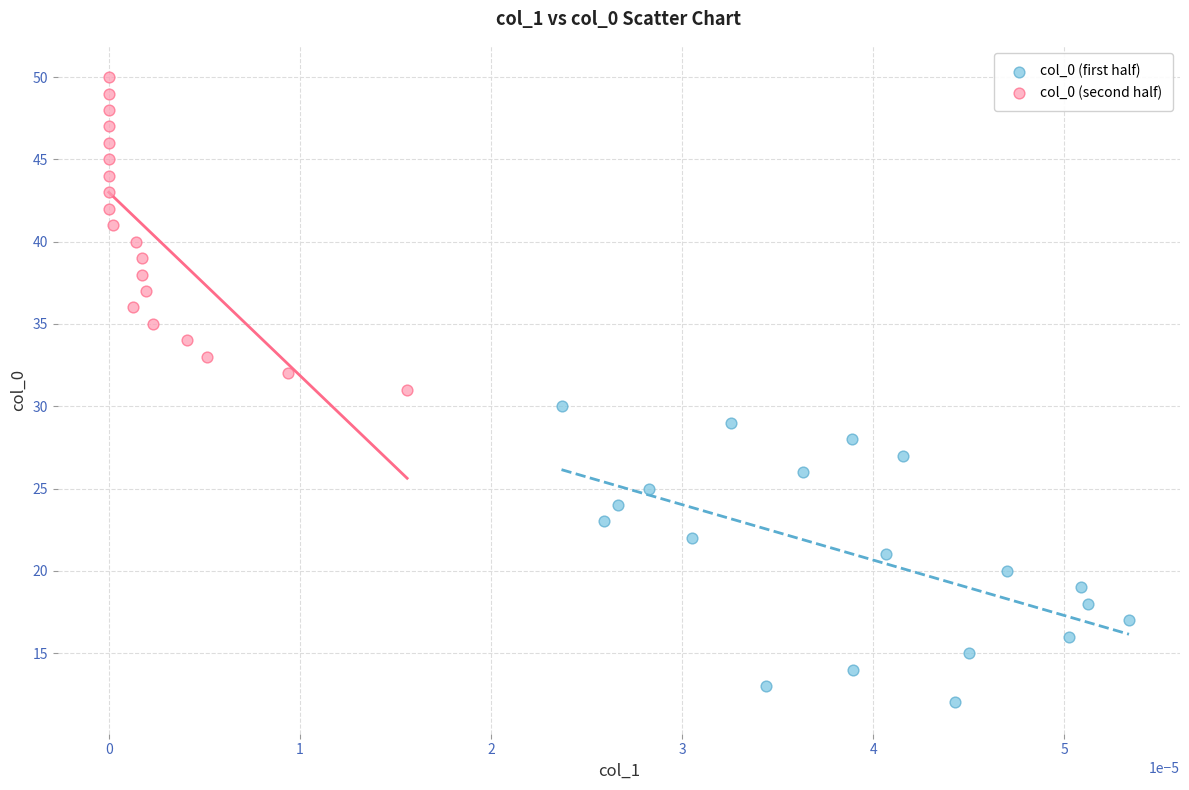

Which series reaches the maximum Y coordinate?

col_0 (second half)